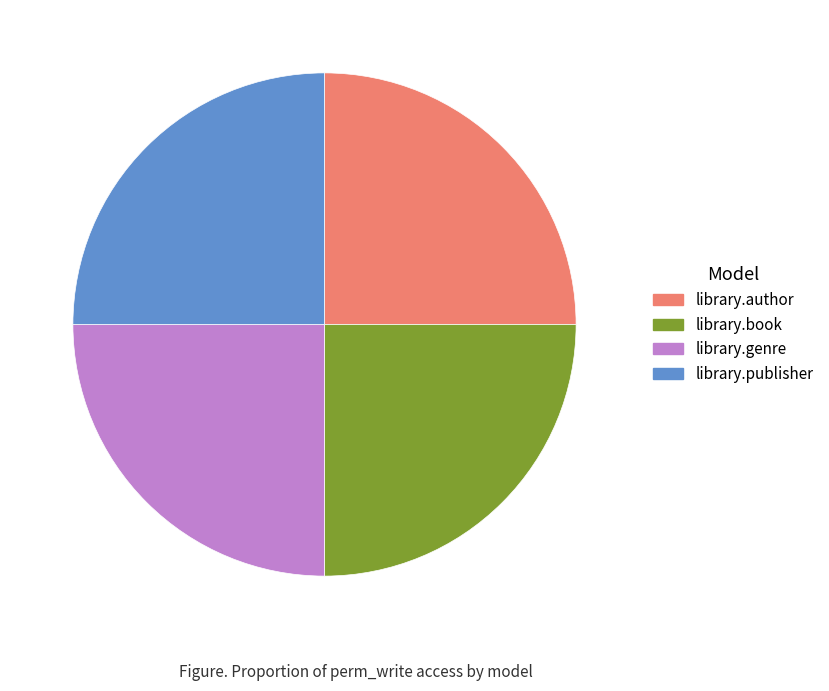

The library.publisher slice represents 25% of the pie. True or false?

True